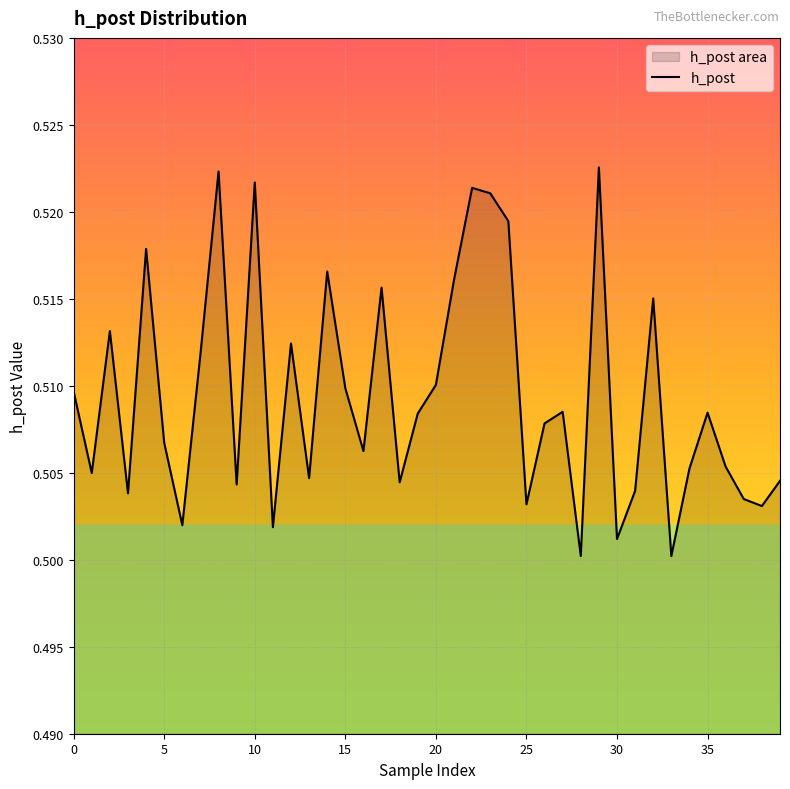

What is the average value?

0.5